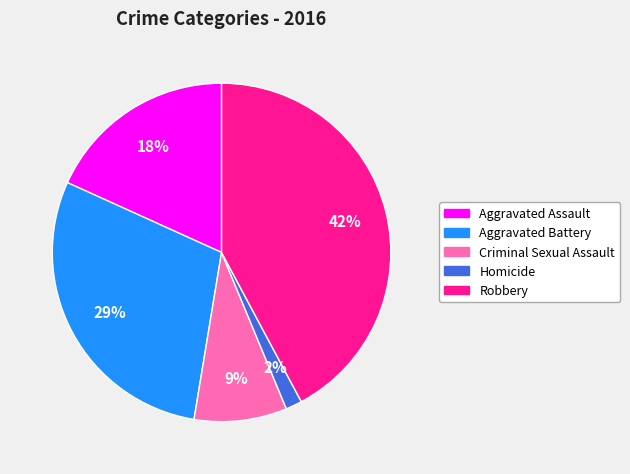

To the nearest percent, what percentage of the pie is Homicide?

2%